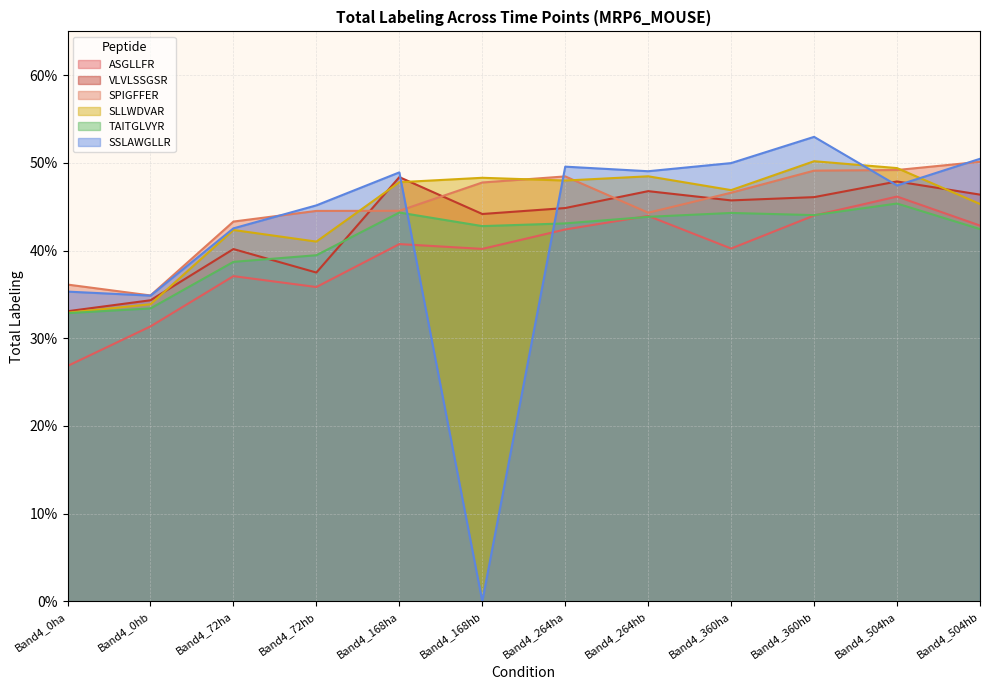

True or false: TAITGLVYR has more than 2 points higher than both neighbors.

True